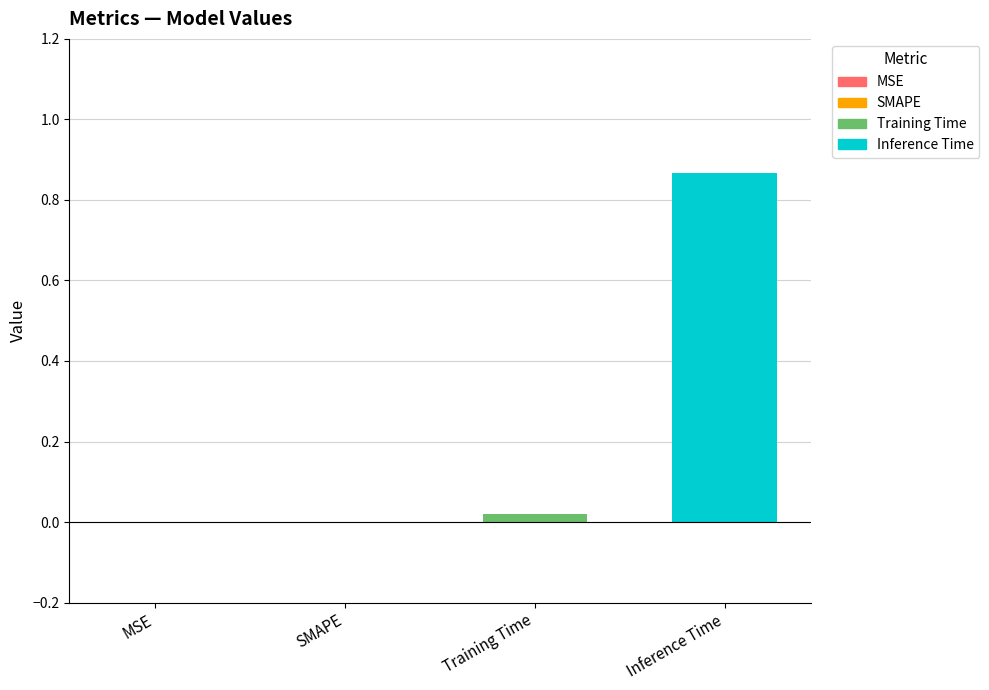

Which label corresponds to the largest value in the chart?

Inference Time